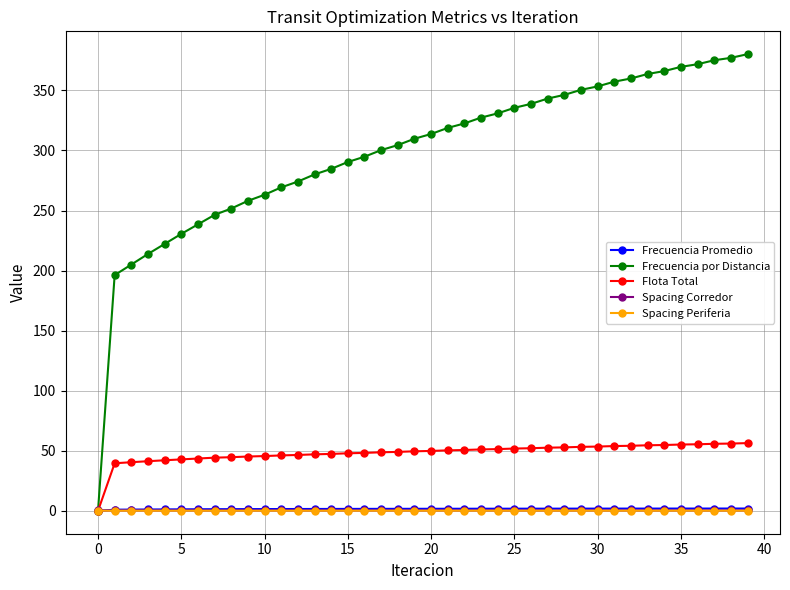

What is the maximum value for Flota Total?

56.4